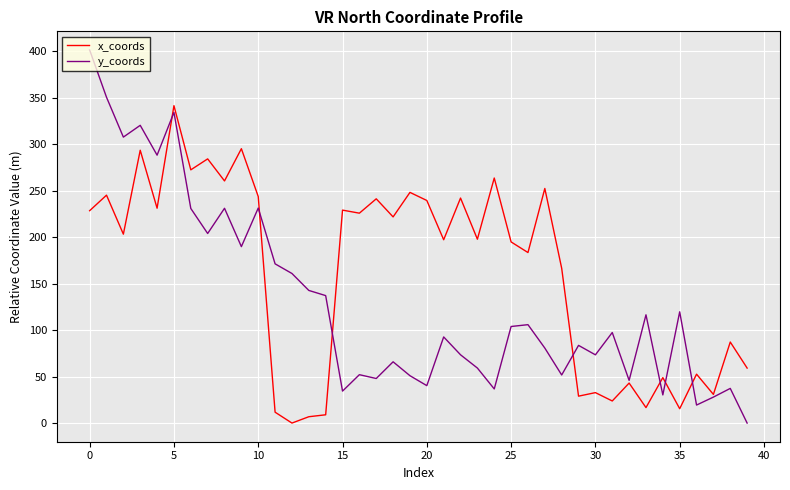

Does the chart display data point markers on the line(s)?

No